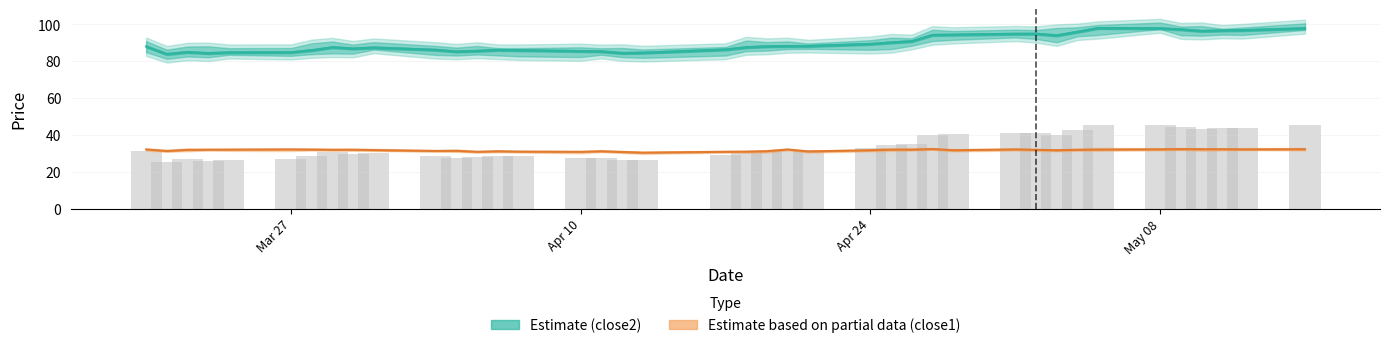

Rank the series by their average value, from highest to lowest.

close2, close1